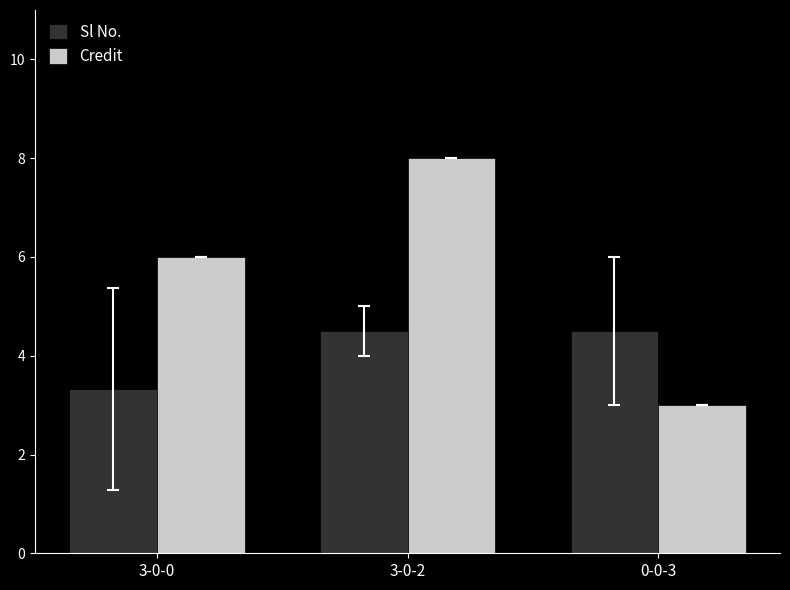

What is the greatest value displayed?

8.0